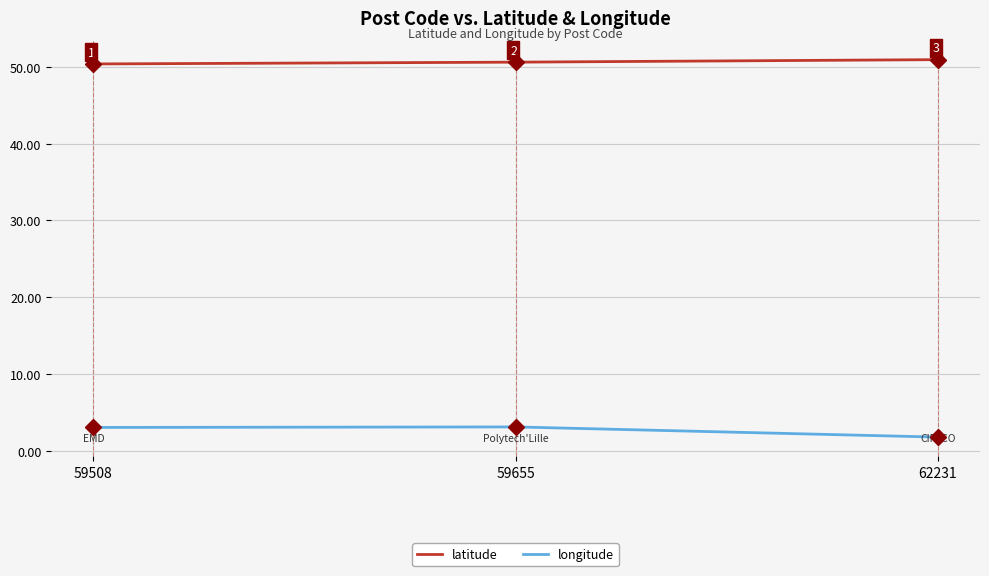

The latitude series shows 78.9 at 59508. True or false?

False